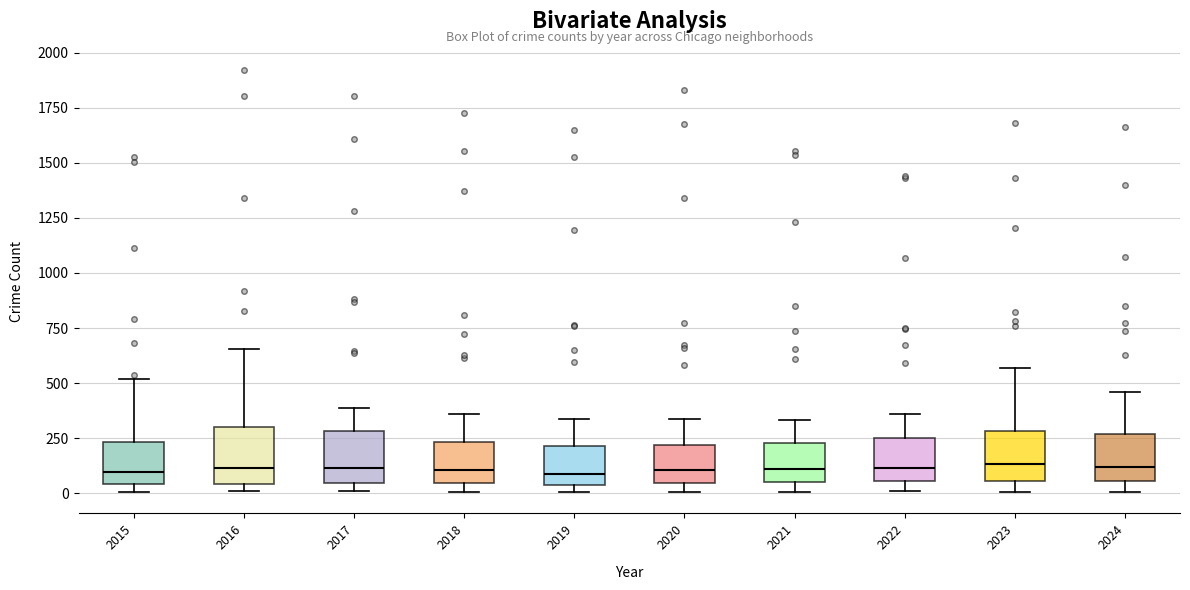

Where is the upper edge of the box at x = 2017 on the y-axis? The values are not printed on the chart, so give them approximately, as read against the axis.

300